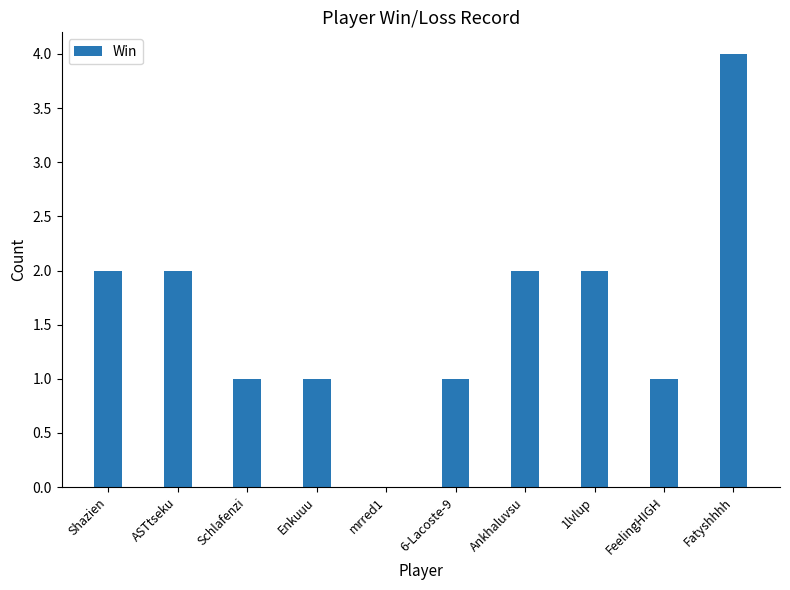

Is it true that the value at 1lvlup is 1?

False